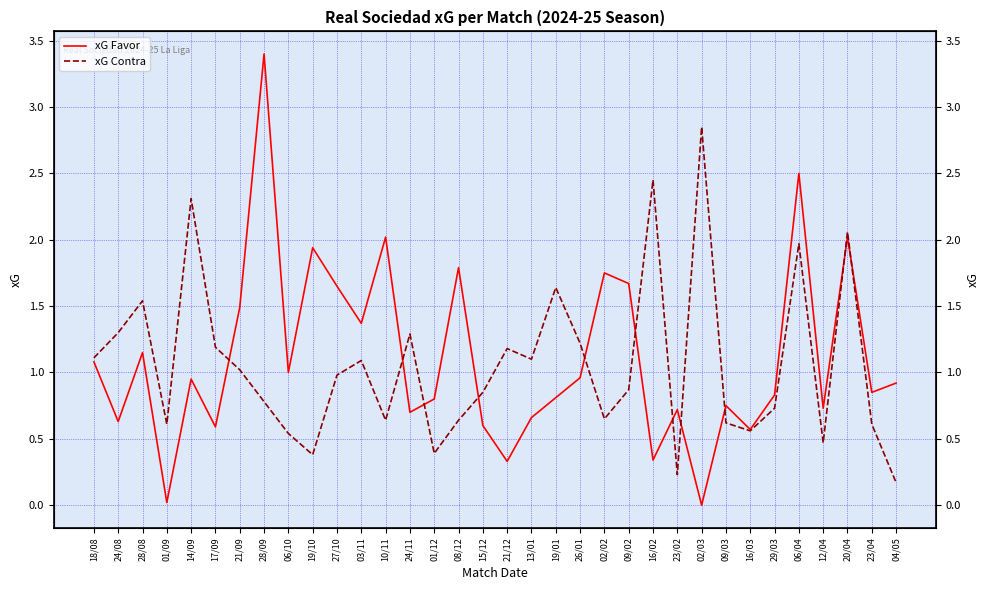

Which series has the largest total across all categories?

xG Favor